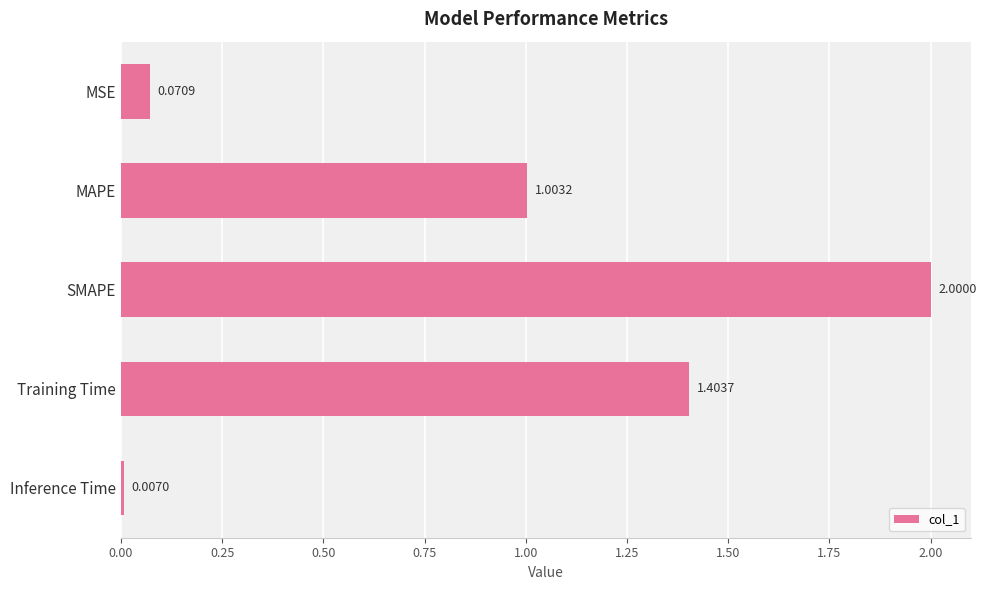

What is the change in value from MAPE to SMAPE?

+1.0